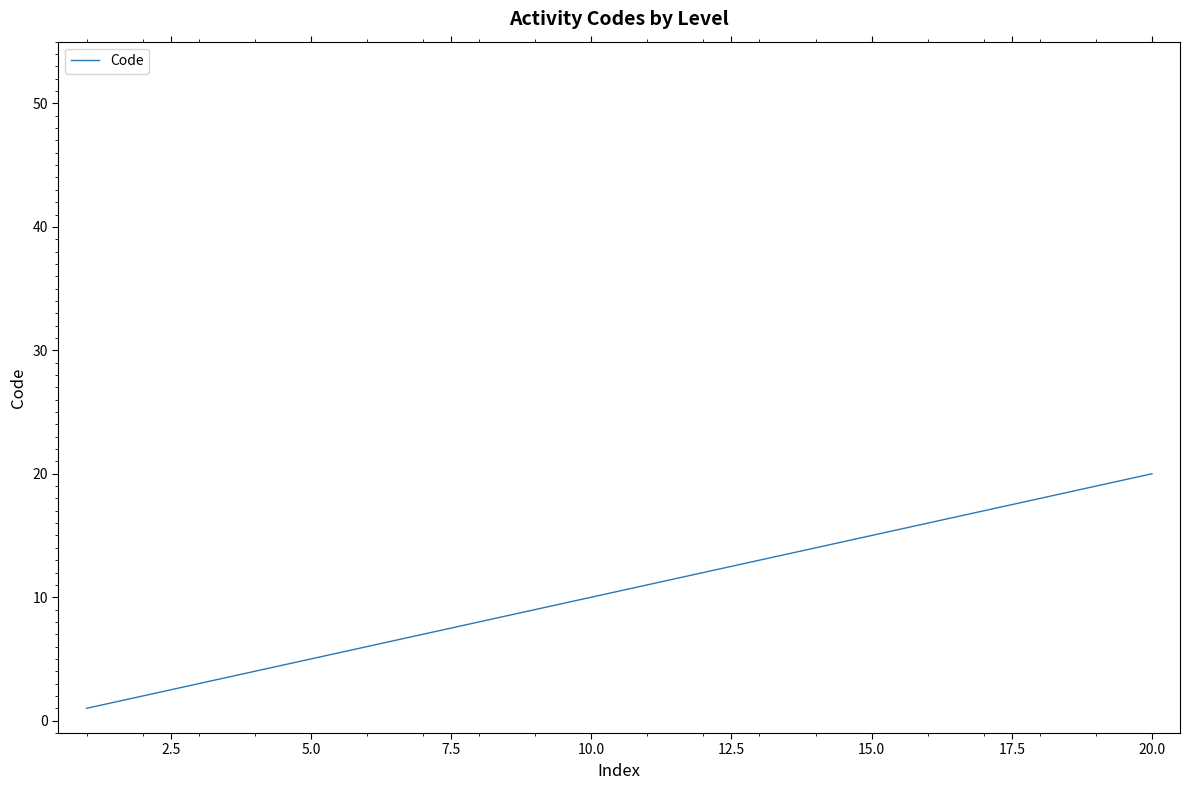

What is the difference between the maximum and minimum values?

19